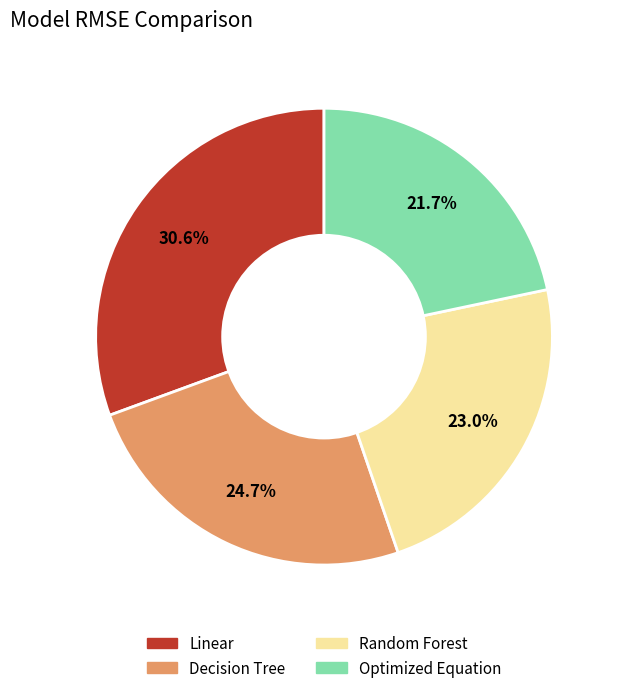

What percentage is the Decision Tree slice, to the nearest percent?

25%